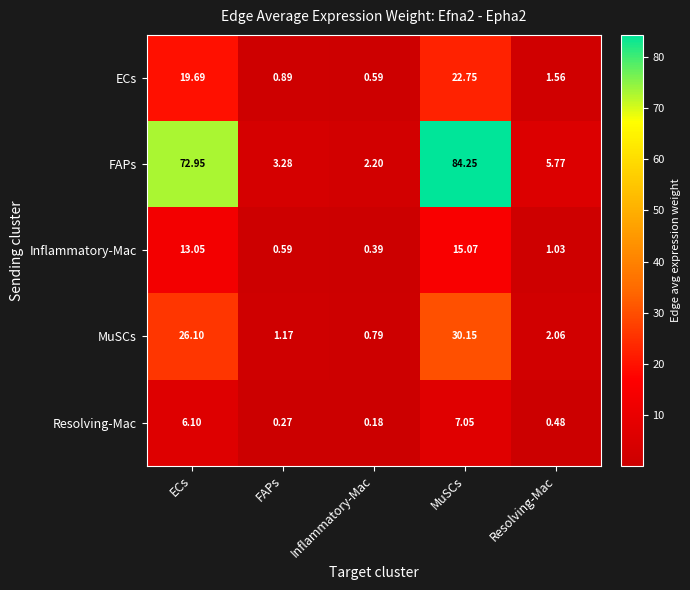

Rank the series at ECs from lowest to highest value.

Resolving-Mac, Inflammatory-Mac, ECs, MuSCs, FAPs